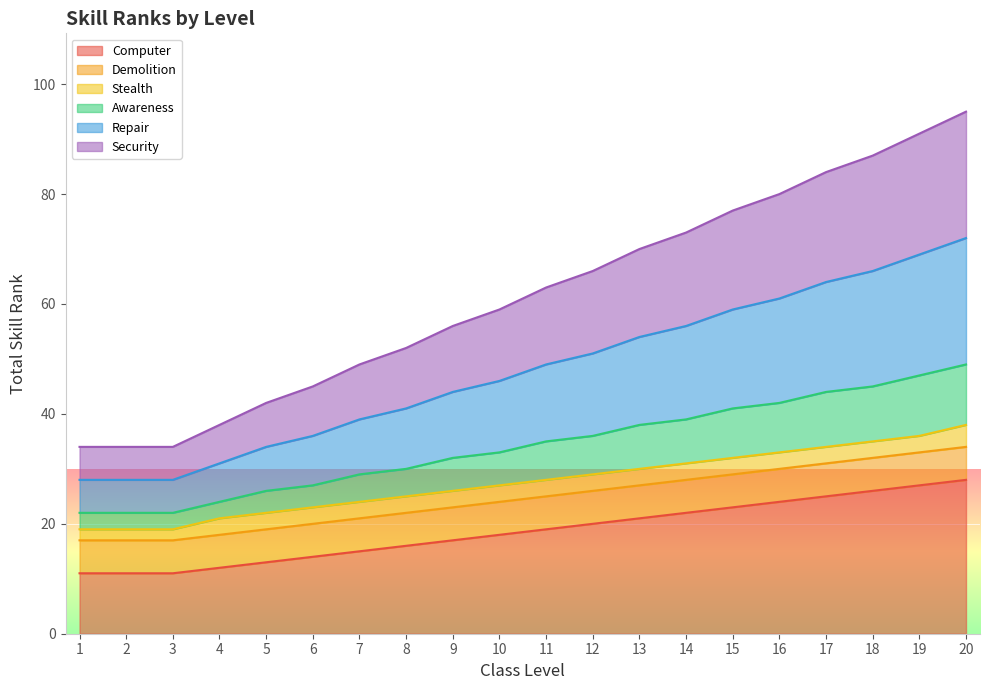

Where does the Security series first go above 63?

12